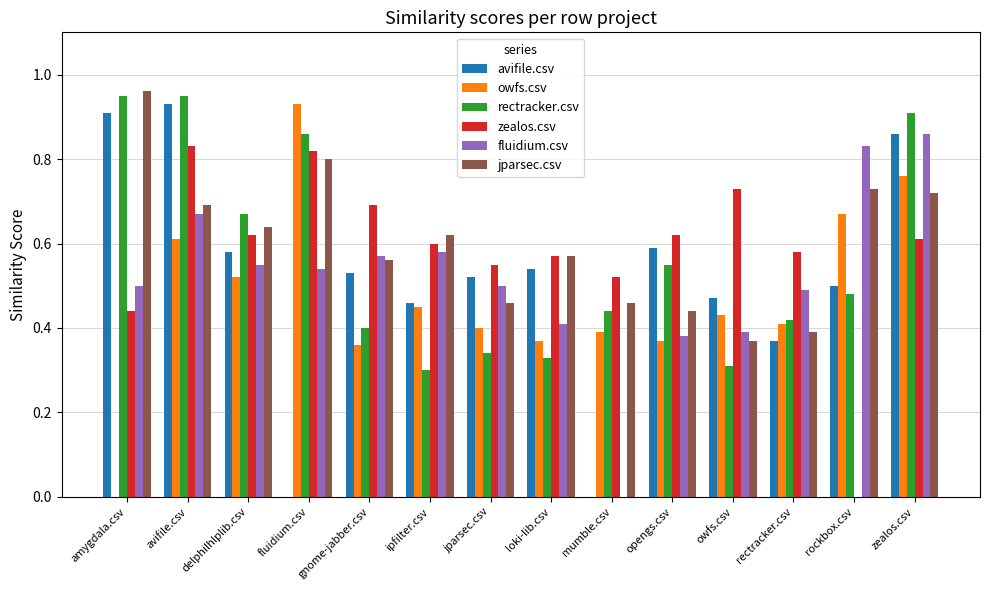

What is the sum of all jparsec.csv values?

8.4